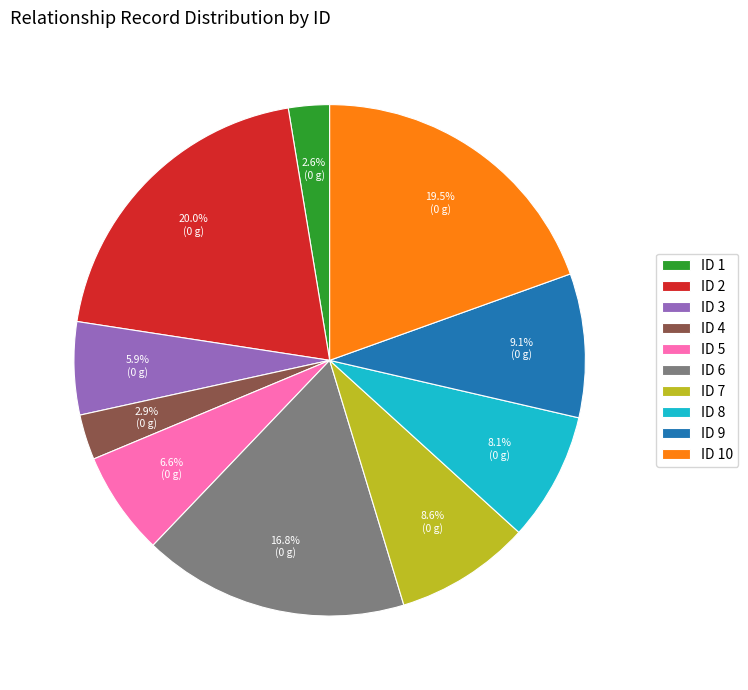

Do ID 6 and ID 2 together represent more than half of the pie?

No